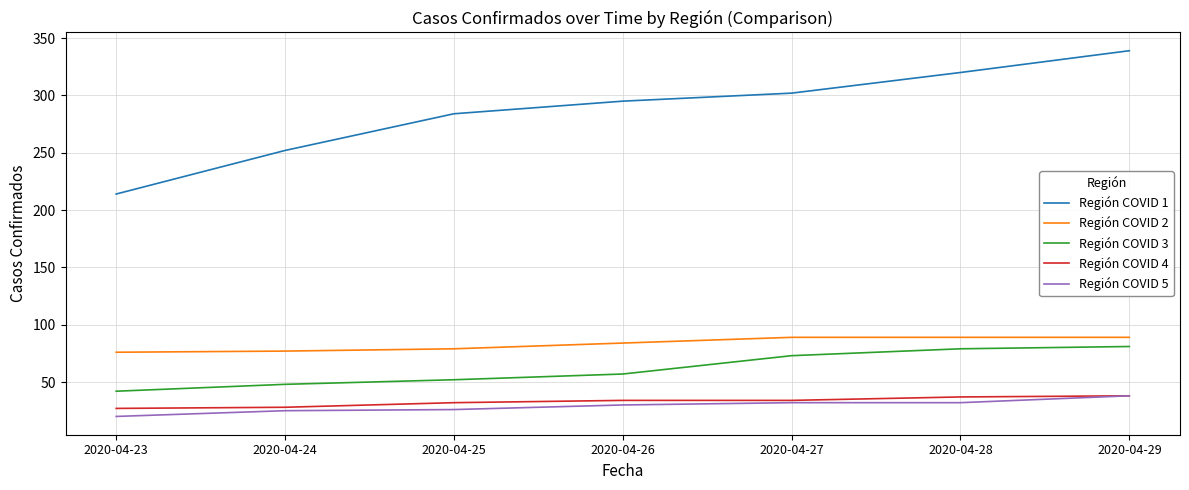

What is the spread (max minus min) of values at 2020-04-25?

258